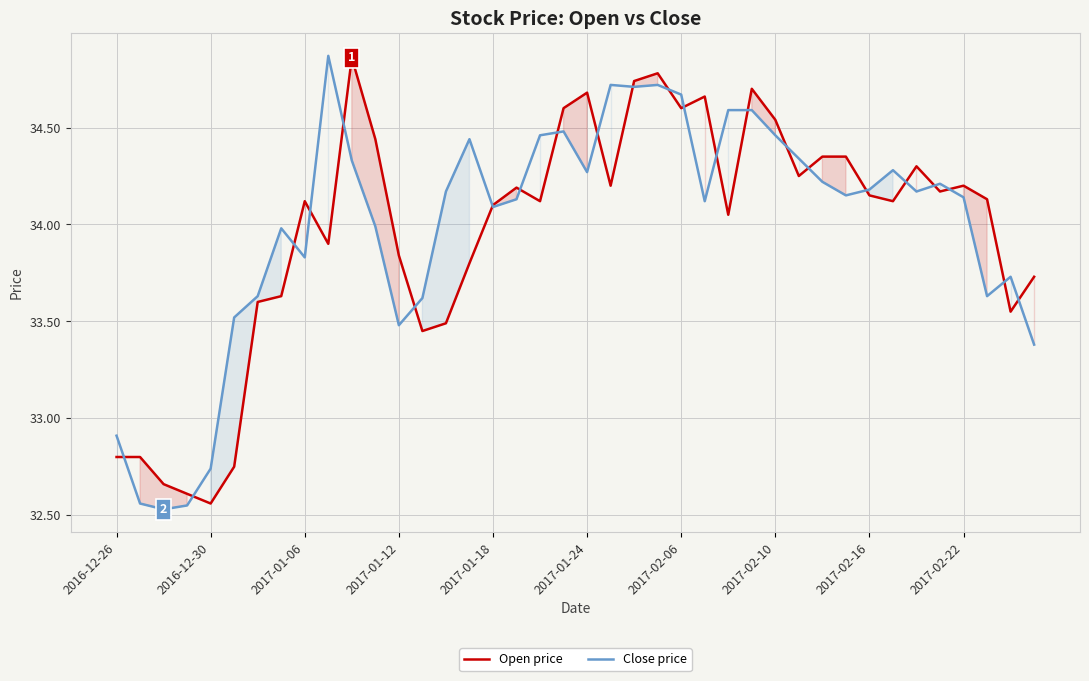

What is the sum of all Close price values?

1359.6